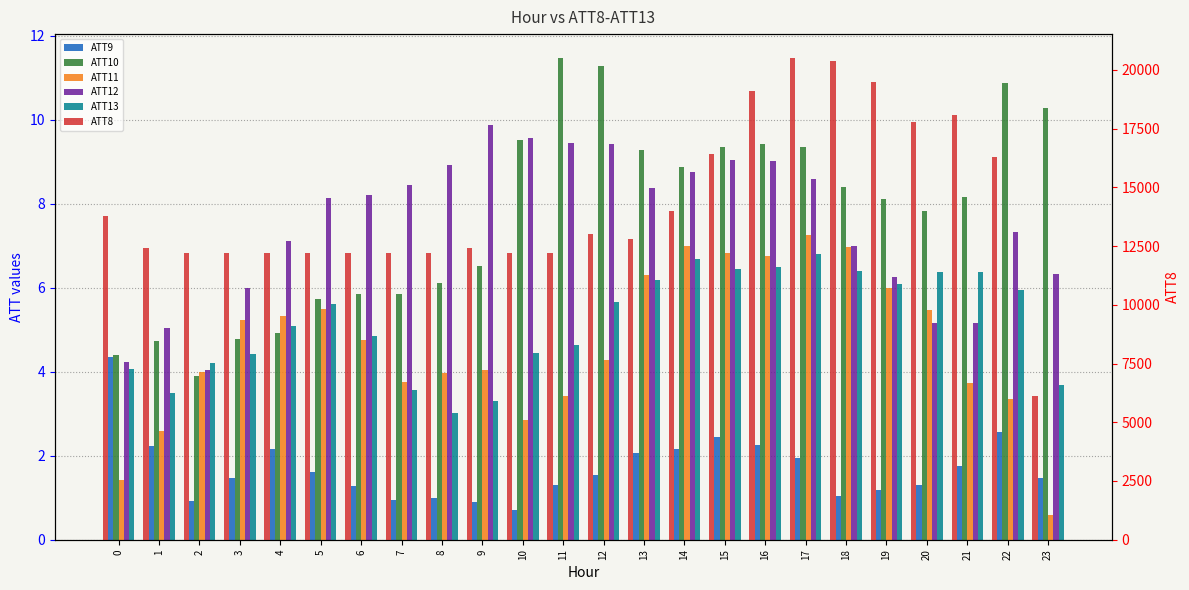

How many bars are there in each group?

6